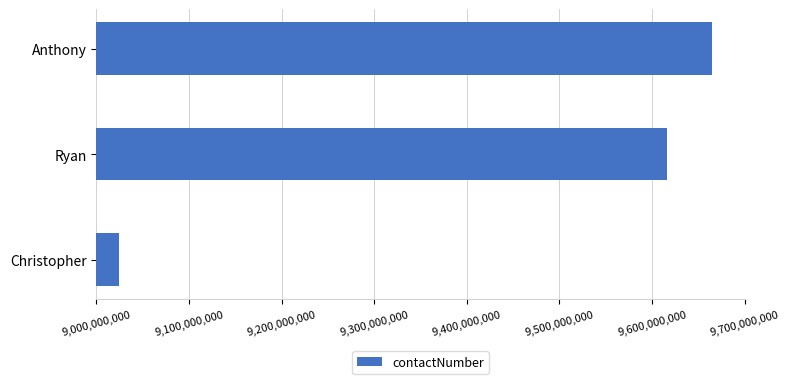

The chart shows a value of 2190286470 at Ryan. True or false?

False